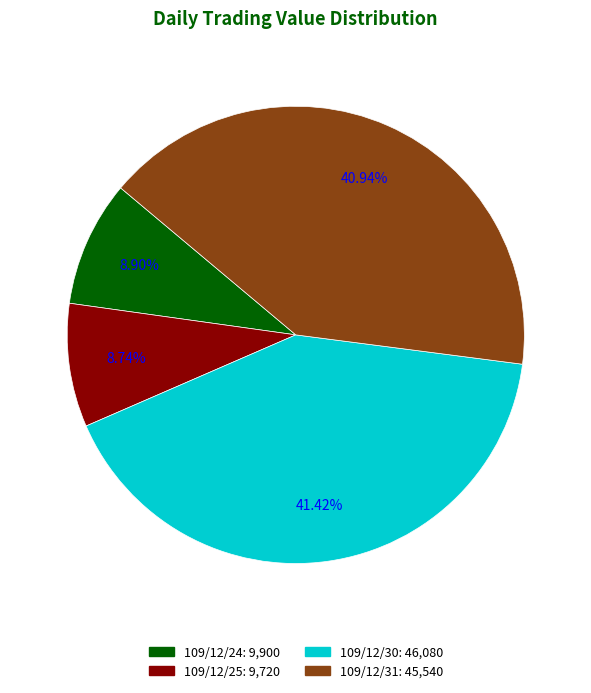

Is it true that 109/12/24 is 9% of the pie?

True